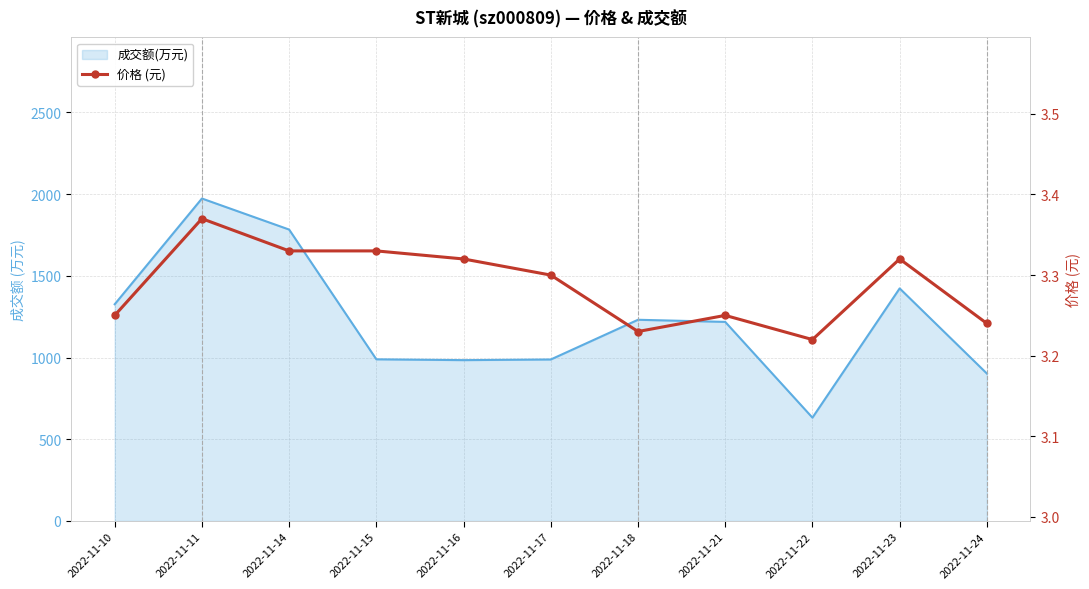

At which label is the value closest to 3?

2022-11-22